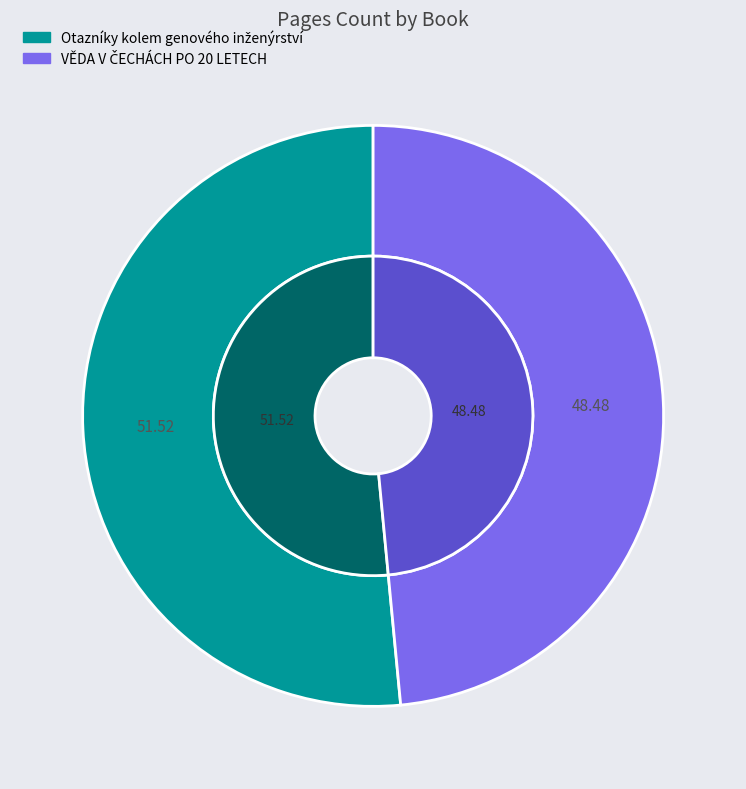

To the nearest percent, what is the difference between the Otazníky kolem genového inženýrství and VĚDA V ČECHÁCH PO 20 LETECH slice percentages?

3%